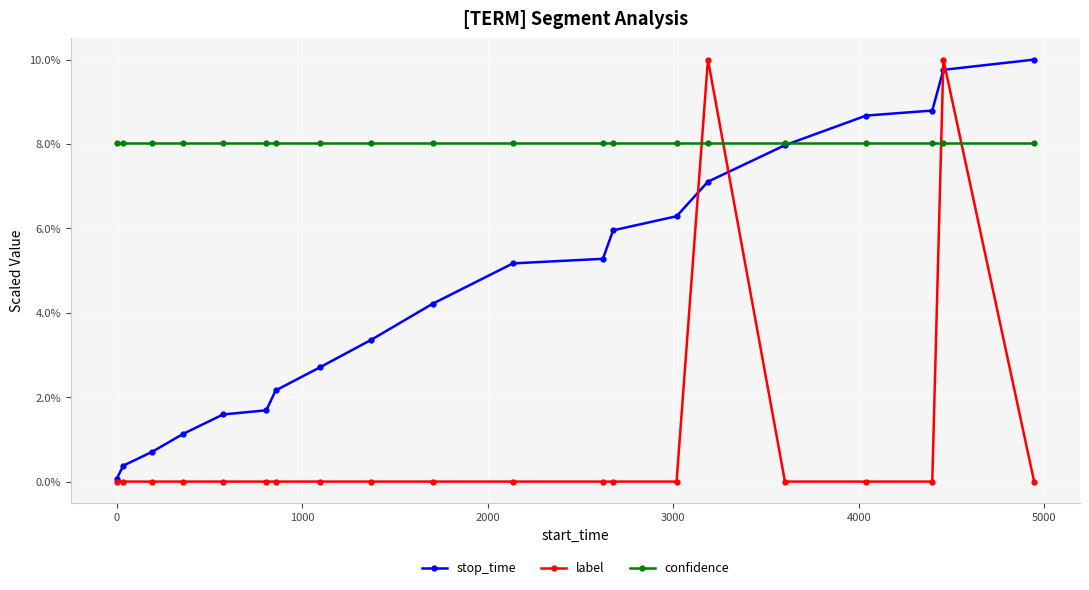

What is the value of the stop_time point at the 4th from the left?

1.1